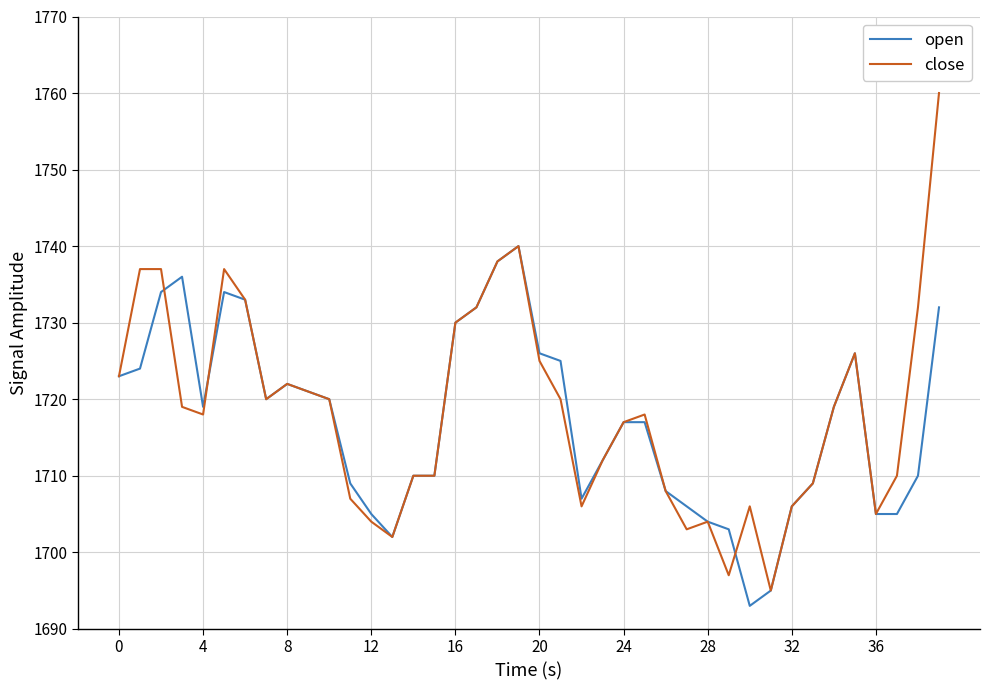

List the series in order of their peak value, highest first.

close, open